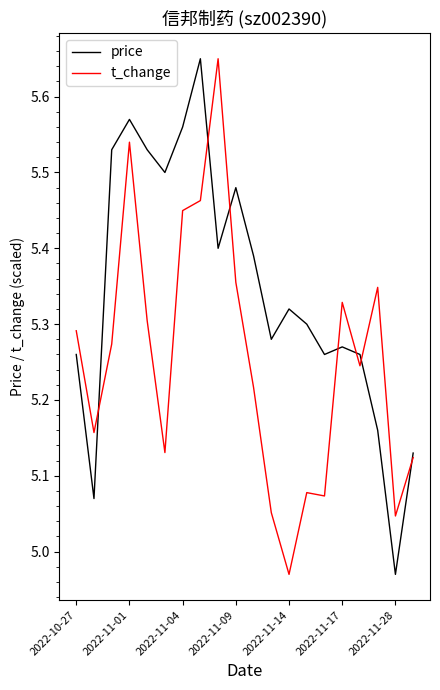

What are all the series names shown in the legend?

price, t_change